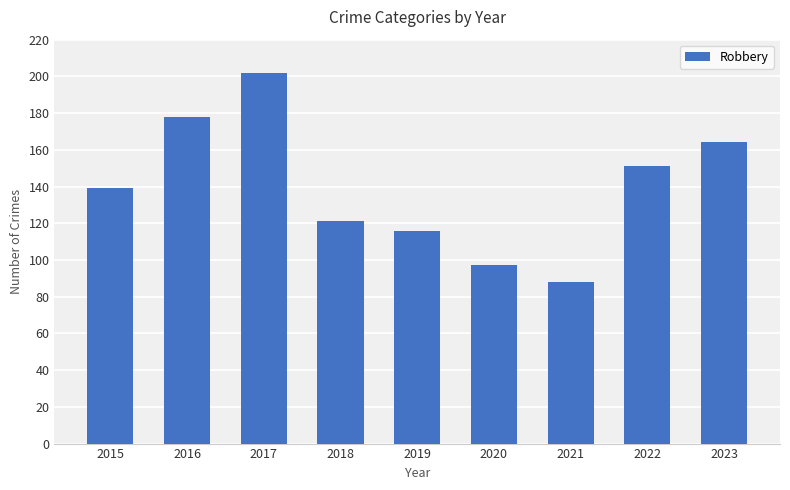

What is the difference between the values at 2023 and 2019?

48